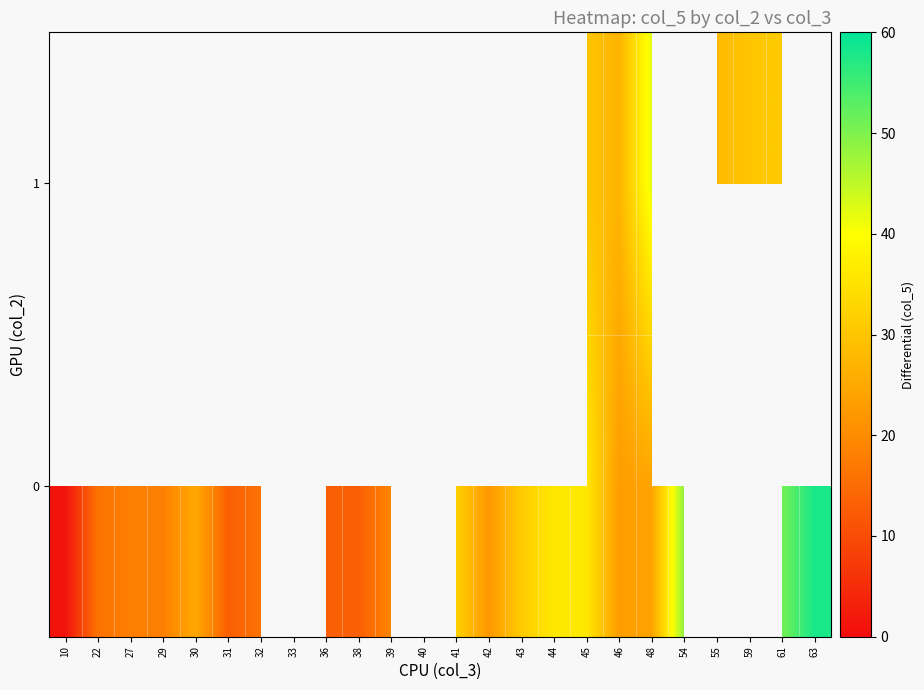

List the series in order of their overall mean, lowest first.

0, 1